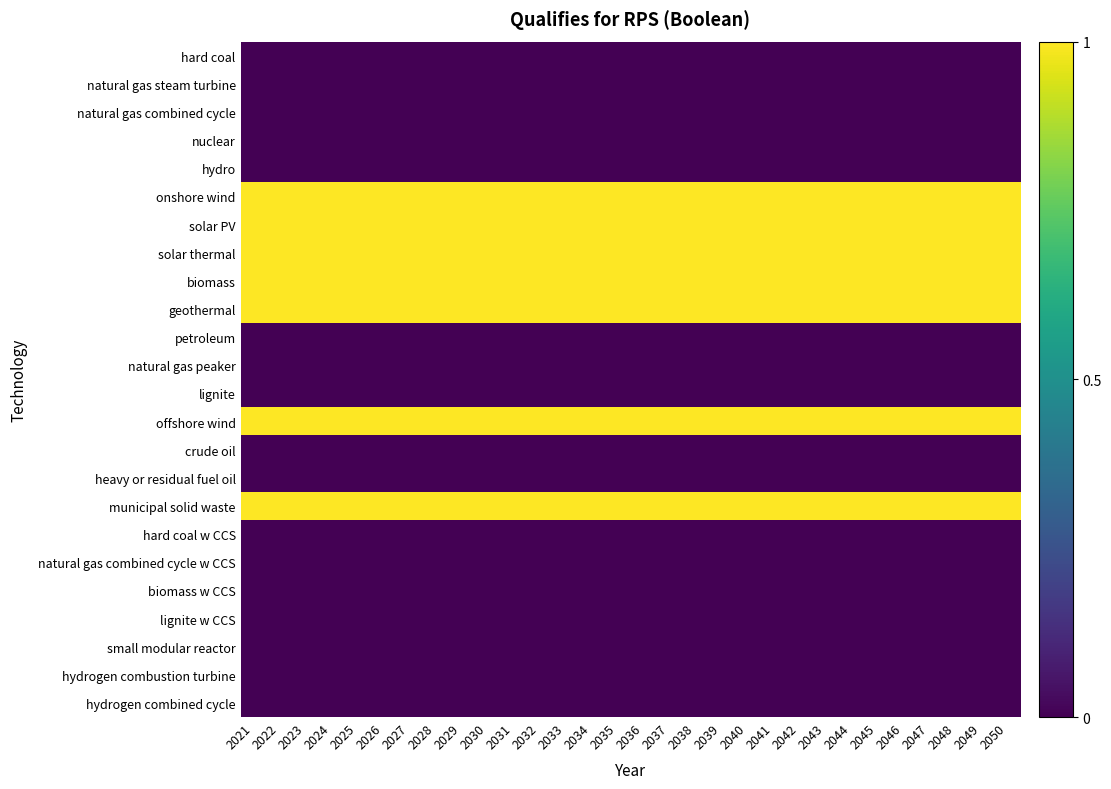

Count the number of categories in the chart.

30